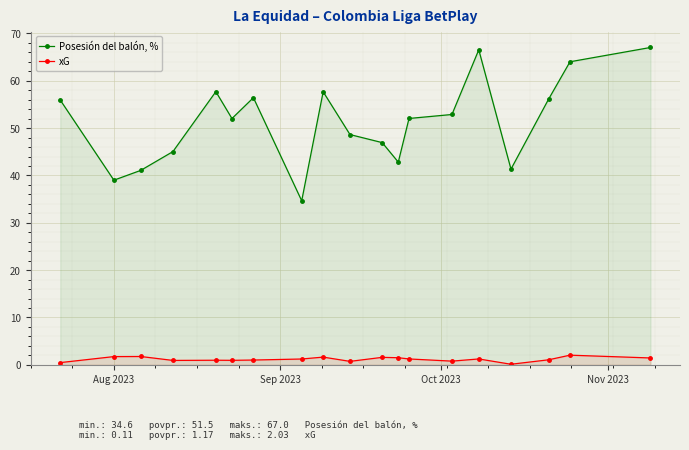

What is the maximum value shown in the chart?

67.0